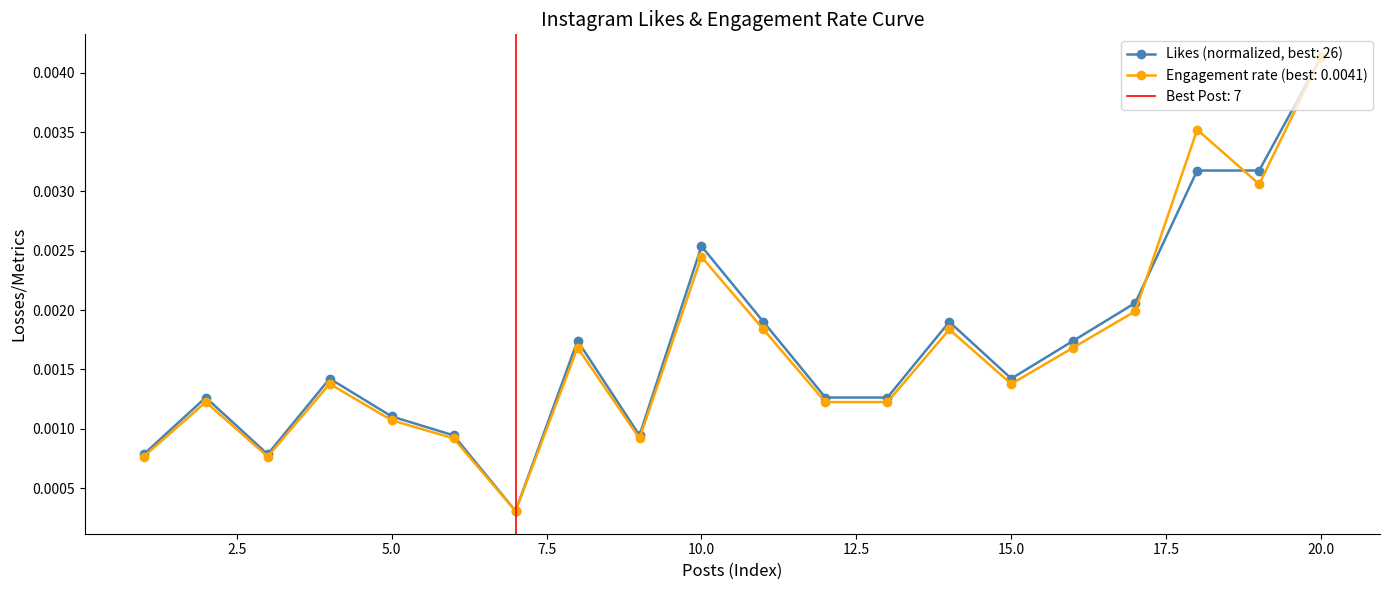

Which series ends up on top after the final intersection of Likes and Engagement rate?

Likes